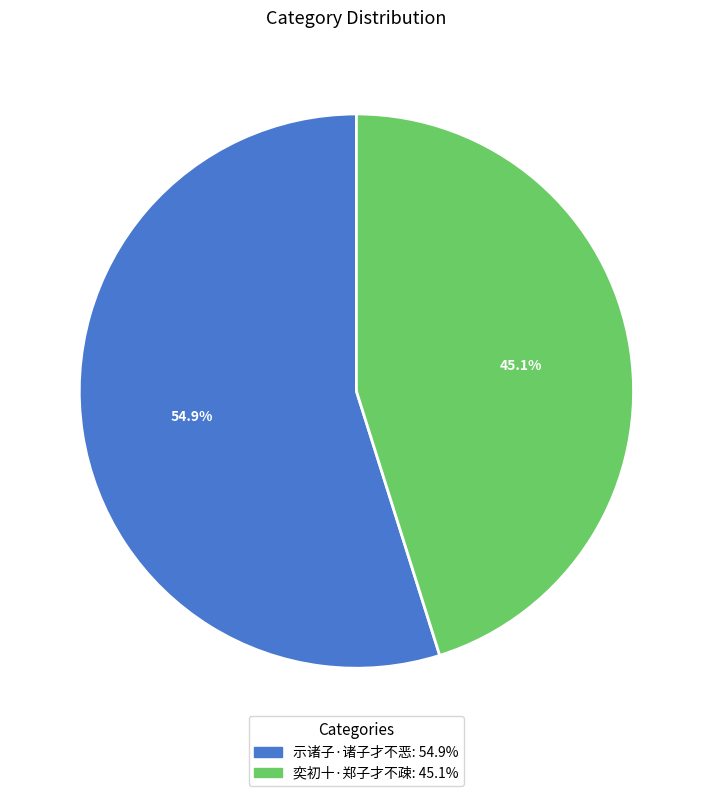

True or false: 奕初十·郑子才不疎 accounts for 33% of the total.

False